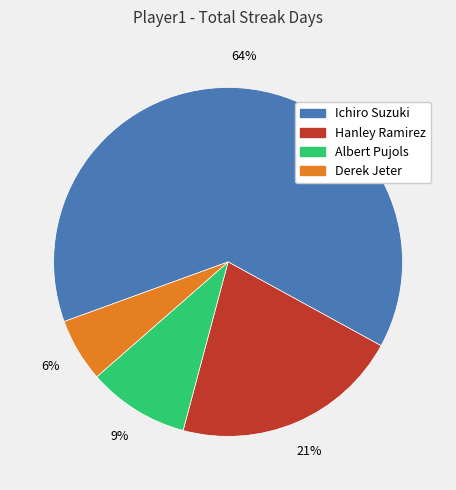

To the nearest percent, what is the combined percentage of Ichiro Suzuki and Albert Pujols?

73%